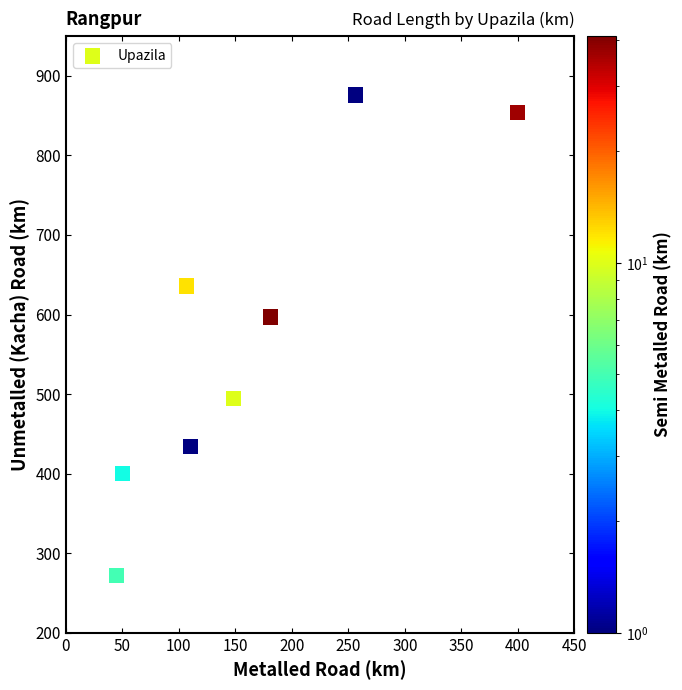

What Y value in the scatter plot is closest to 574?

597